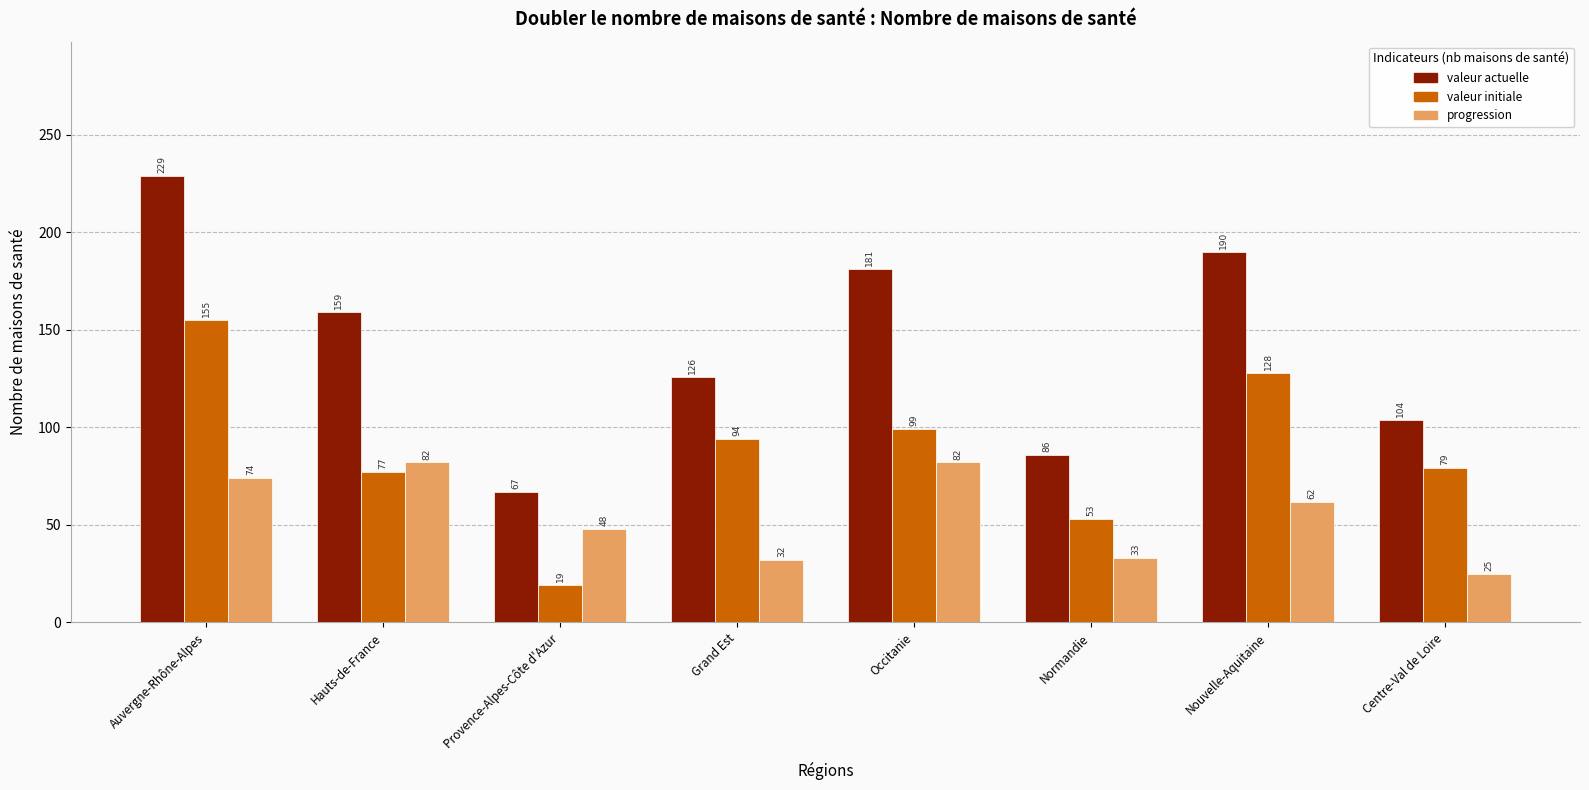

What is the spread (max minus min) of values at Centre-Val de Loire?

79